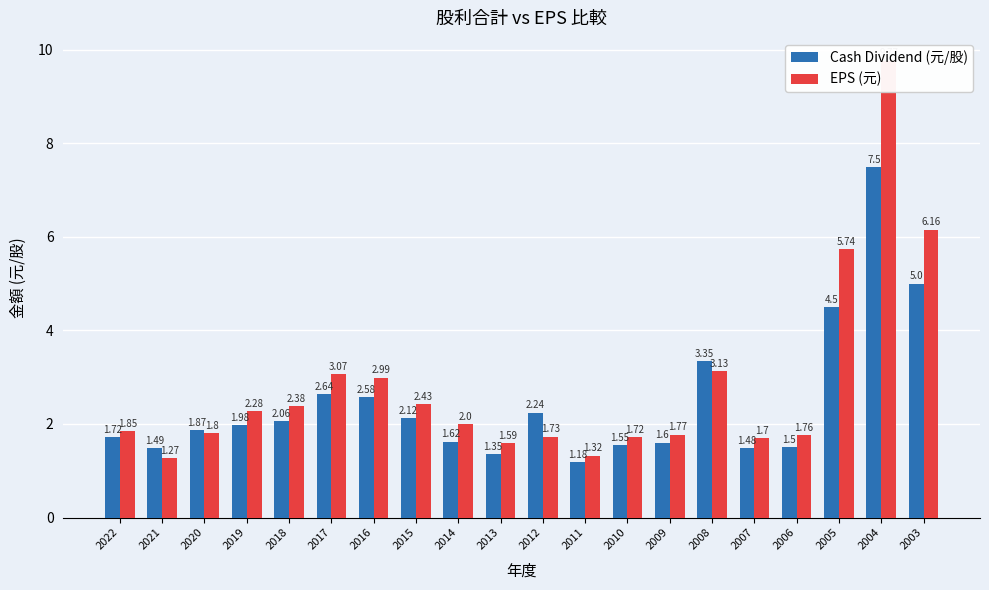

At which label does EPS (元) first exceed 2?

2019